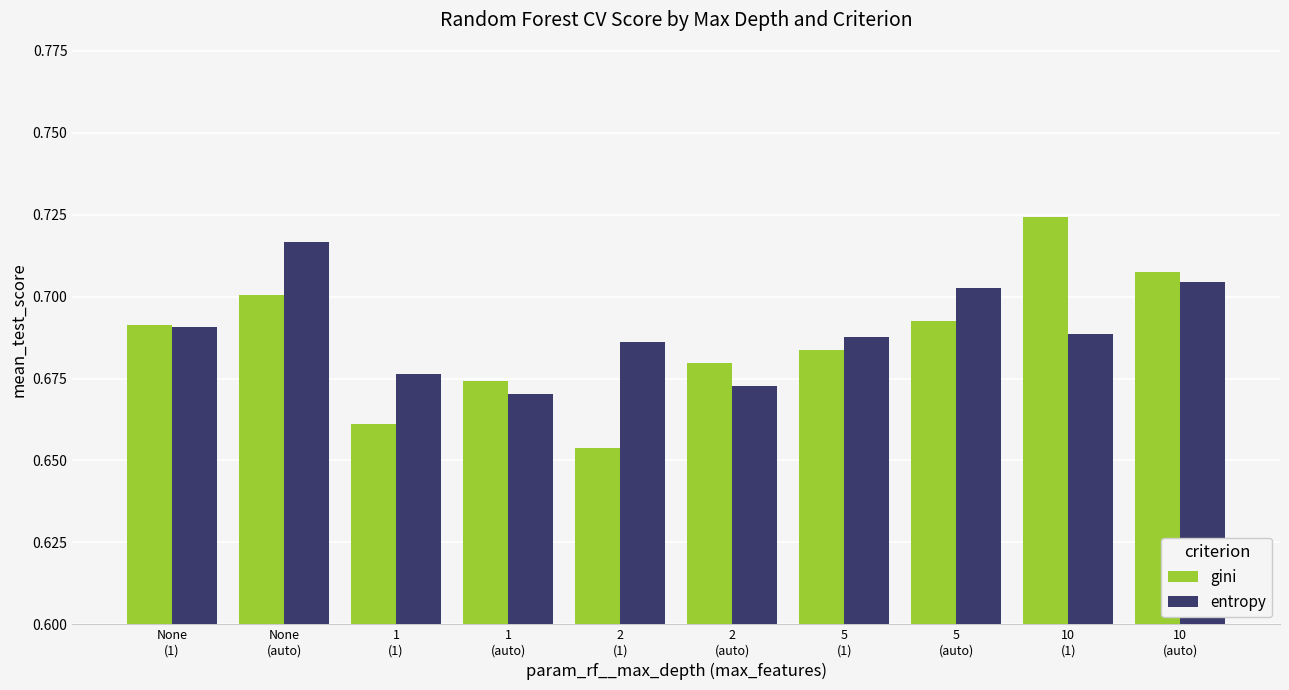

How many groups of bars are there?

10